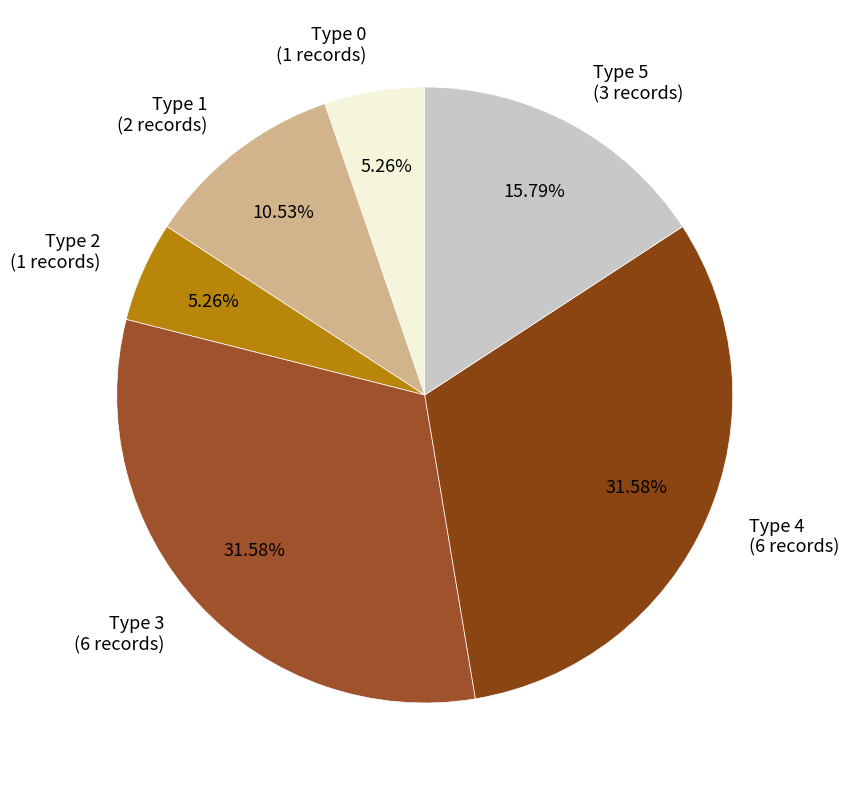

Approximately how many times larger is the value at Type 1 (2 records) compared to Type 3 (6 records)?

0.3